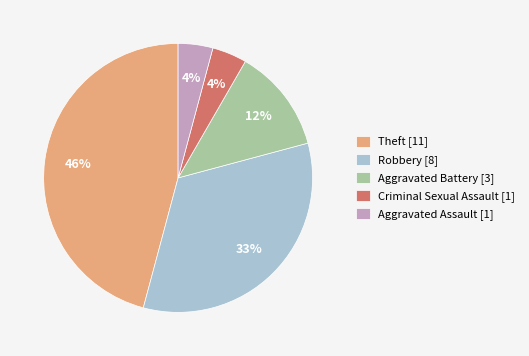

How many segments does this pie chart have?

5